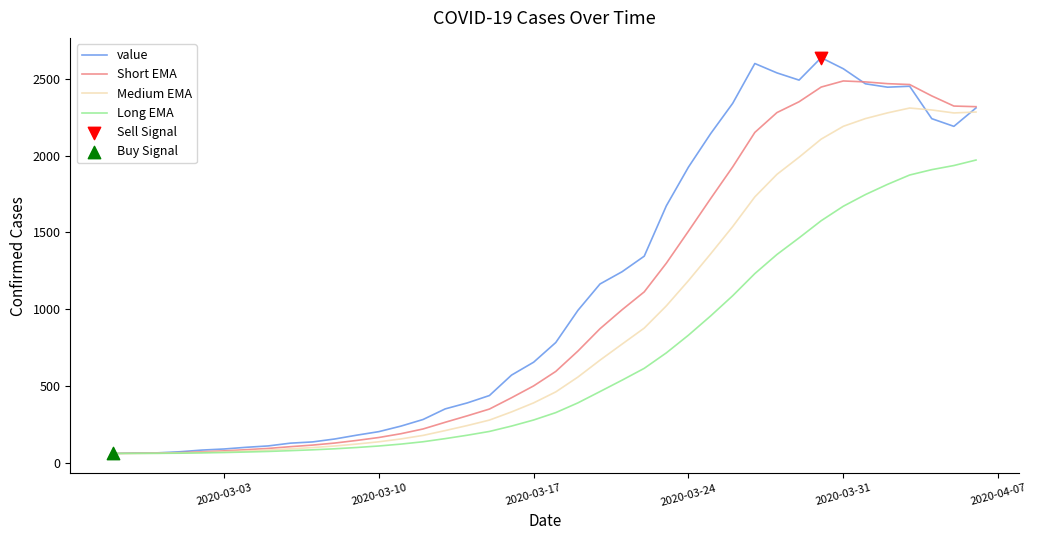

Which series has the widest spread of values?

value